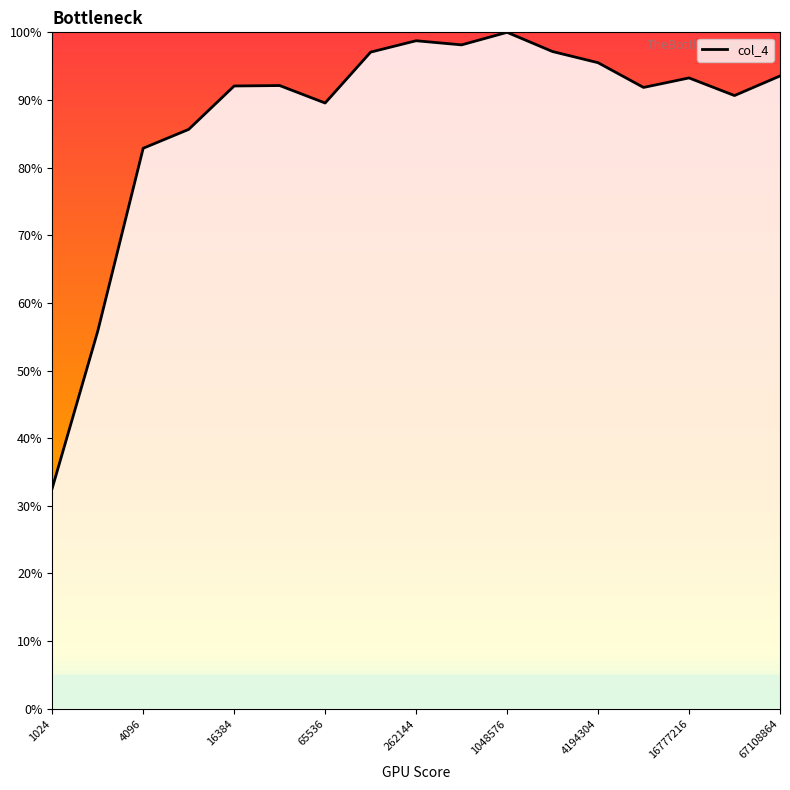

What is the greatest value displayed?

100.0